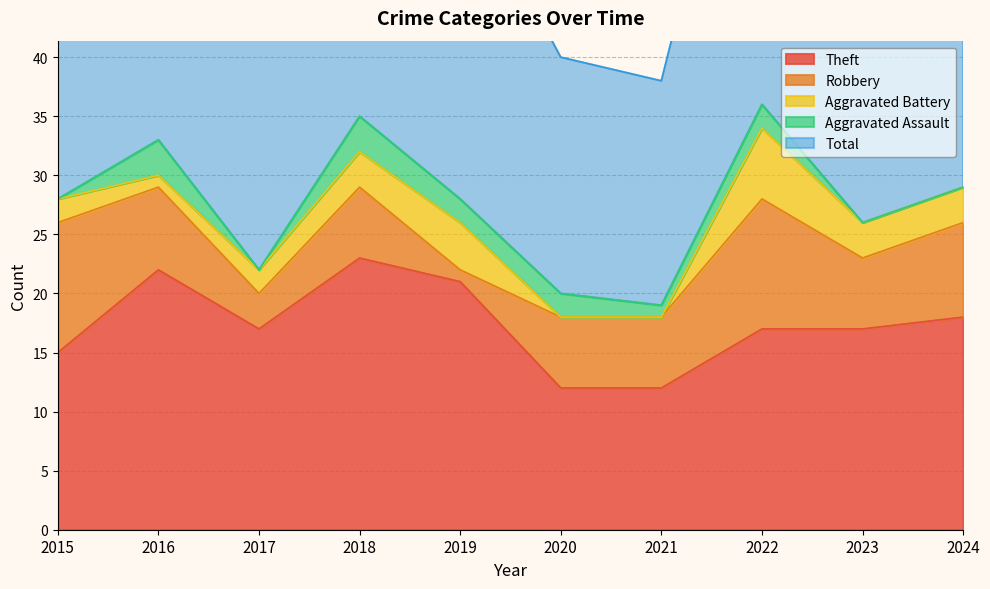

Is the value of Aggravated Assault at 2015 greater than the value of Theft at 2019?

No